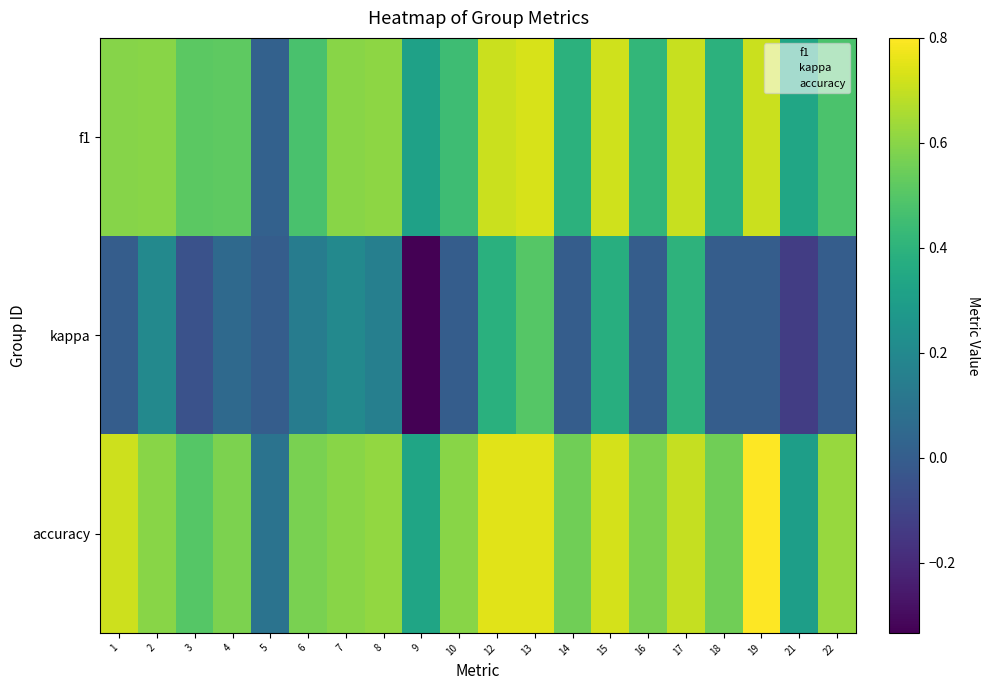

What is the smallest value displayed?

-0.3